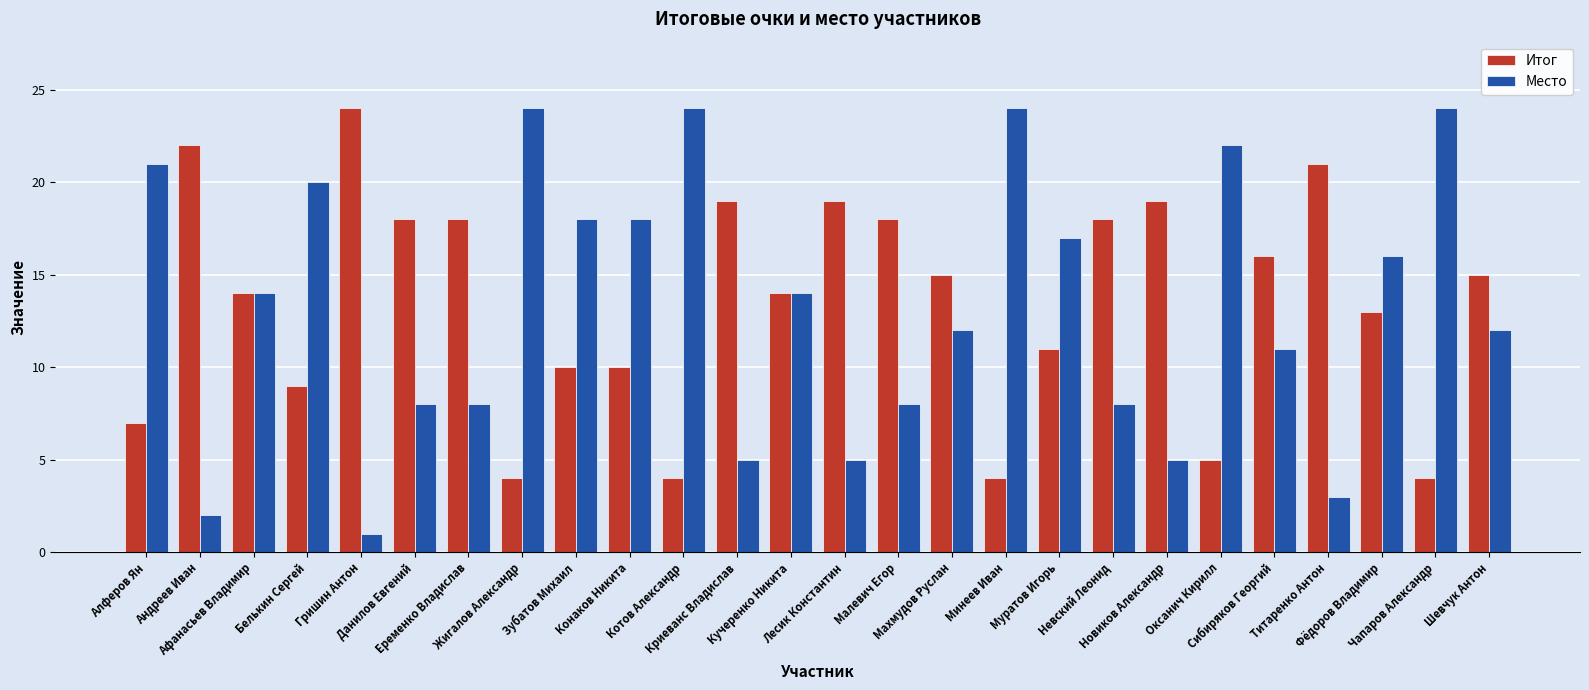

What is the average value of the Итог series?

14